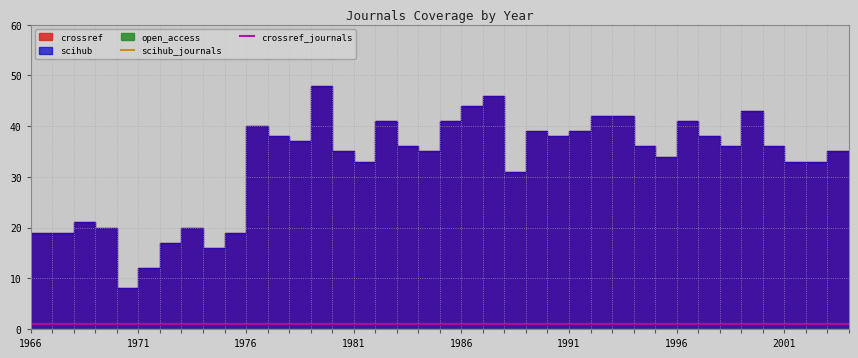

Reading left to right, what are all the values shown in this chart?

crossref: 19	19	21	20	8	12	17	20	16	19	40	38	37	48	35	33	41	36	35	41	44	46	31	39	38	39	42	42	36	34	41	38	36	43	36	33	33	35	35
scihub: 19	19	21	20	8	12	17	20	16	19	40	38	37	48	35	33	41	36	35	41	44	46	31	39	38	39	42	42	36	34	41	38	36	43	36	33	33	35	35
open_access: 0	0	0	0	0	0	0	0	0	0	0	0	0	0	0	0	0	0	0	0	0	0	0	0	0	0	0	0	0	0	0	0	0	0	0	0	0	0	0
scihub_journals: 1	1	1	1	1	1	1	1	1	1	1	1	1	1	1	1	1	1	1	1	1	1	1	1	1	1	1	1	1	1	1	1	1	1	1	1	1	1	1
crossref_journals: 1	1	1	1	1	1	1	1	1	1	1	1	1	1	1	1	1	1	1	1	1	1	1	1	1	1	1	1	1	1	1	1	1	1	1	1	1	1	1